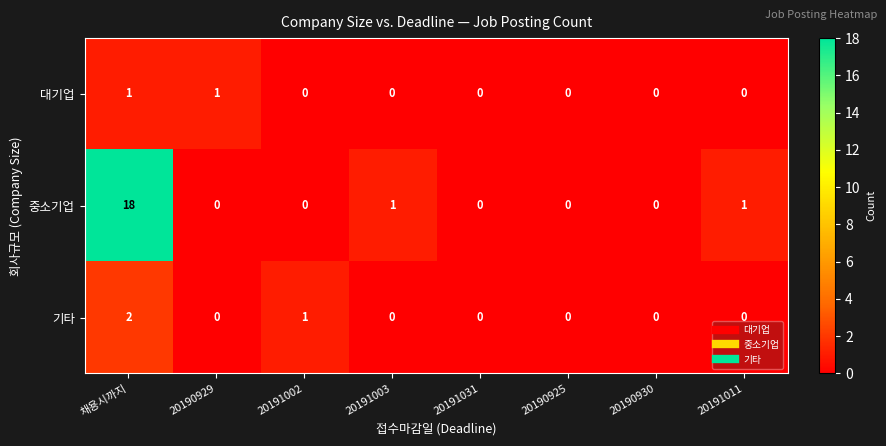

Reading left to right, transcribe all the data shown in this chart.

대기업: 1	1	0	0	0	0	0	0
중소기업: 18	0	0	1	0	0	0	1
기타: 2	0	1	0	0	0	0	0